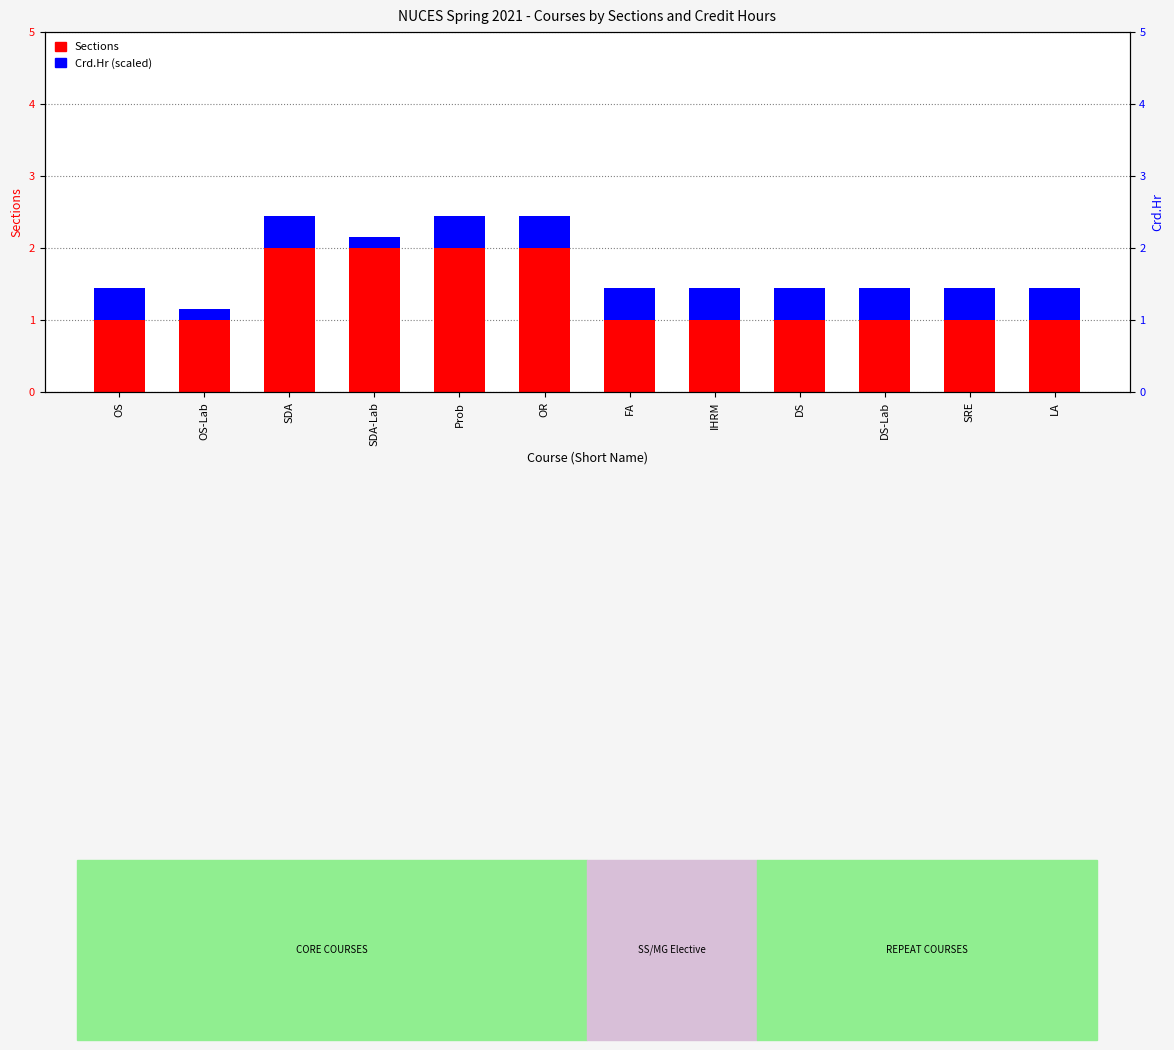

List the series in order of their overall mean, lowest first.

Crd.Hr (scaled), Sections